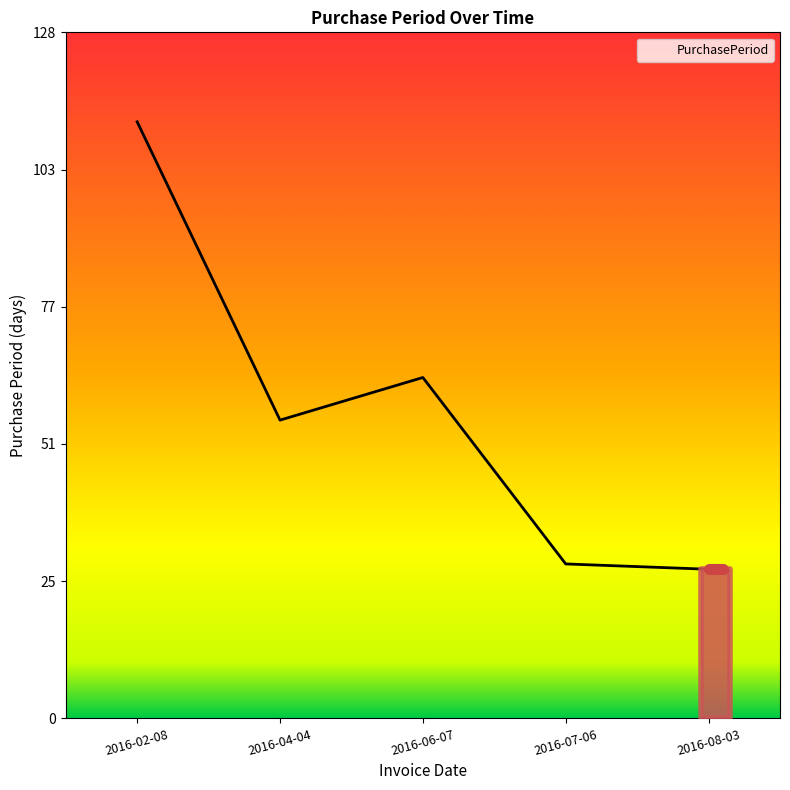

What position from the right is 2016-02-08?

5